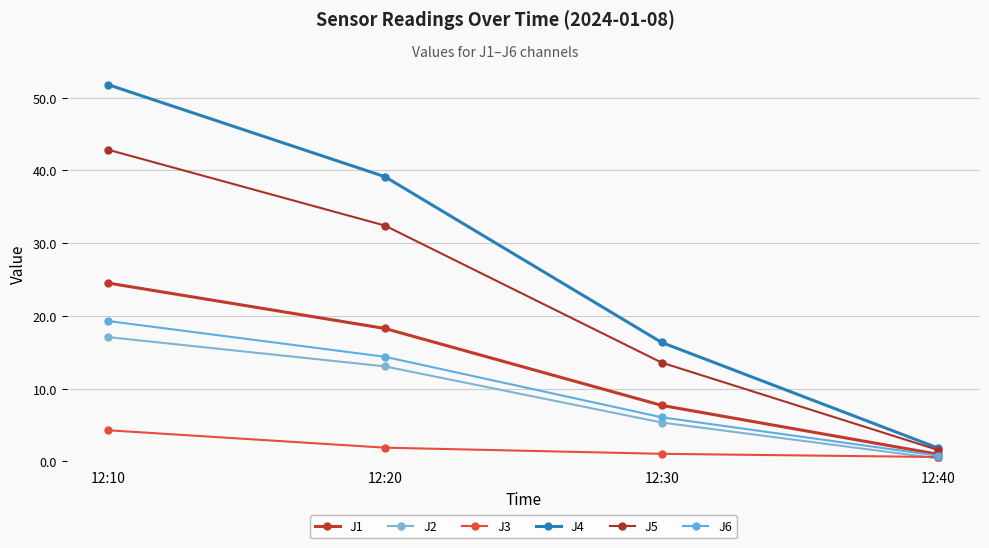

What is the maximum value shown in the chart?

51.8